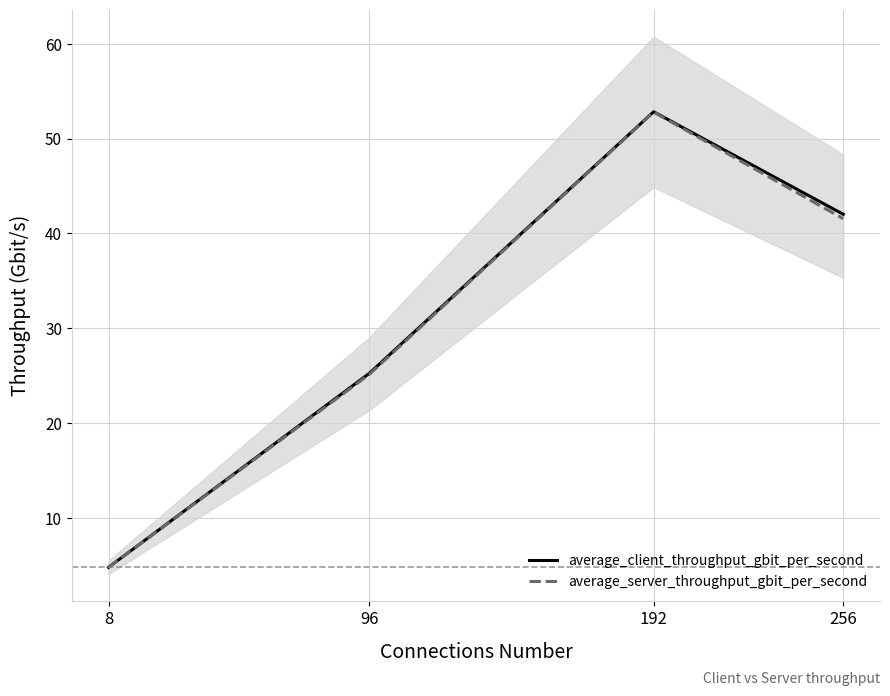

At how many categories does at least one series exceed 49?

1